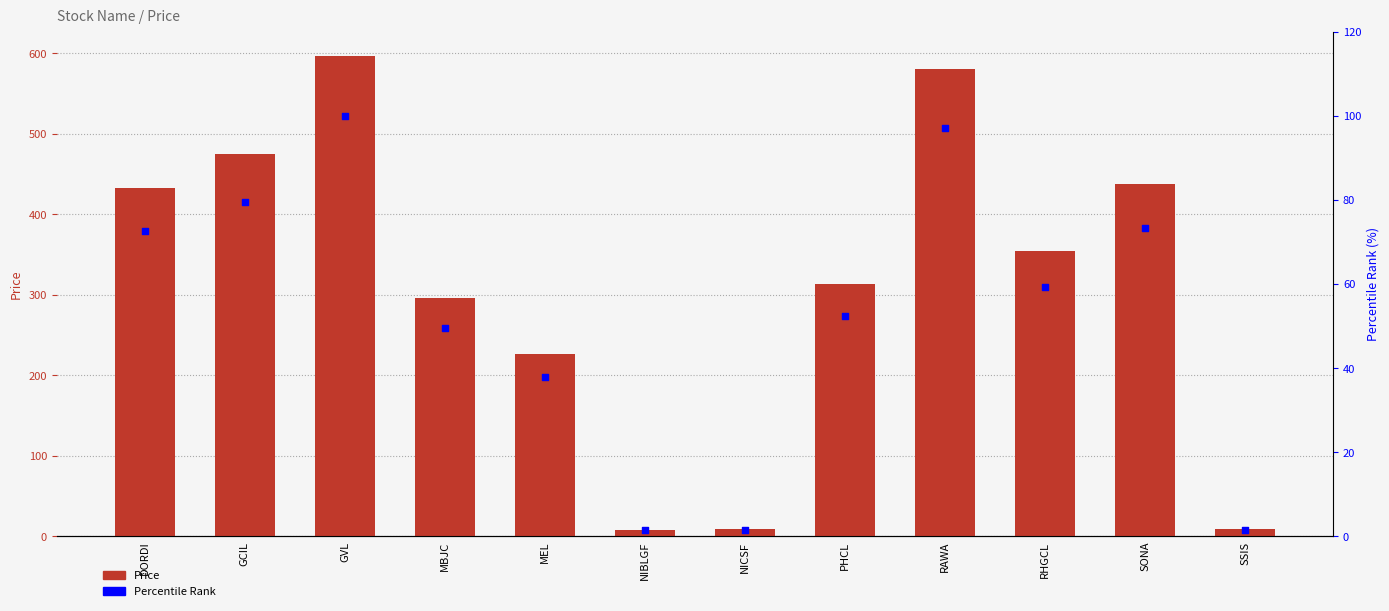

What is the total value across all series at GCIL?

554.7